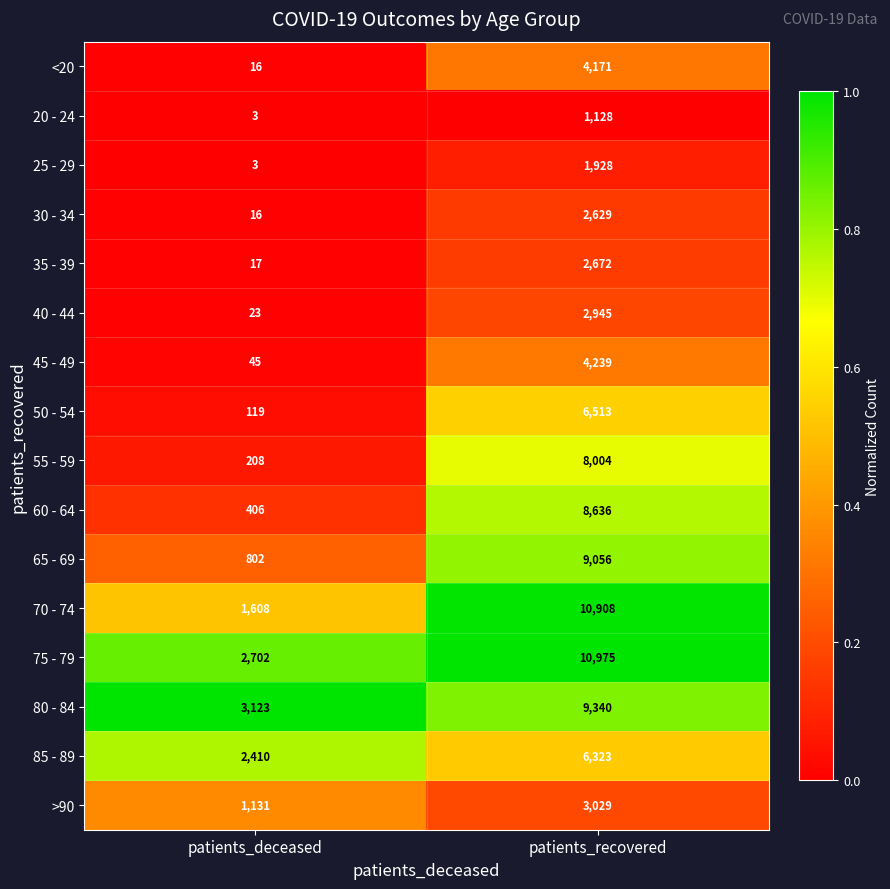

What is the difference between the 65 - 69 values at patients_deceased and patients_recovered?

8254